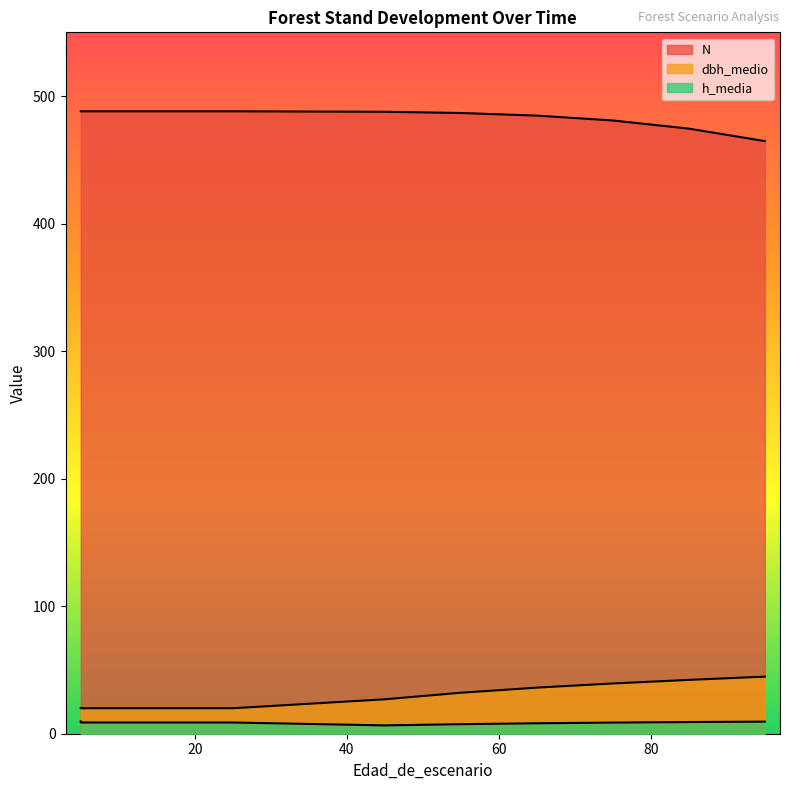

Reading left to right, what are all the values shown in this chart?

N: 488.1	488.1	488.1	488.1	487.7	486.8	484.7	480.9	474.5	464.7
dbh_medio: 20.2	20.0	20.0	20.0	27.0	32.1	36.1	39.4	42.2	44.8
h_media: 9.7	8.8	8.8	8.8	6.5	7.5	8.2	8.7	9.2	9.5